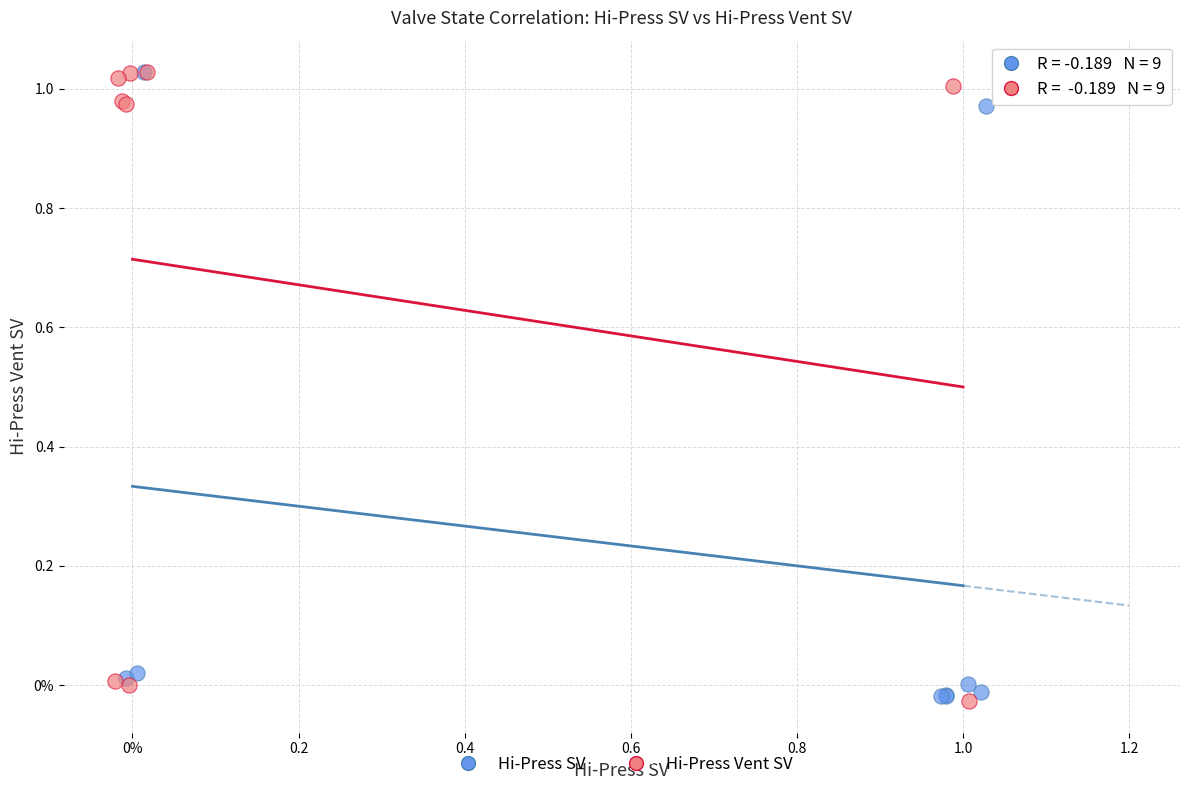

What are all the series names shown in the legend?

Hi-Press SV, Hi-Press Vent SV